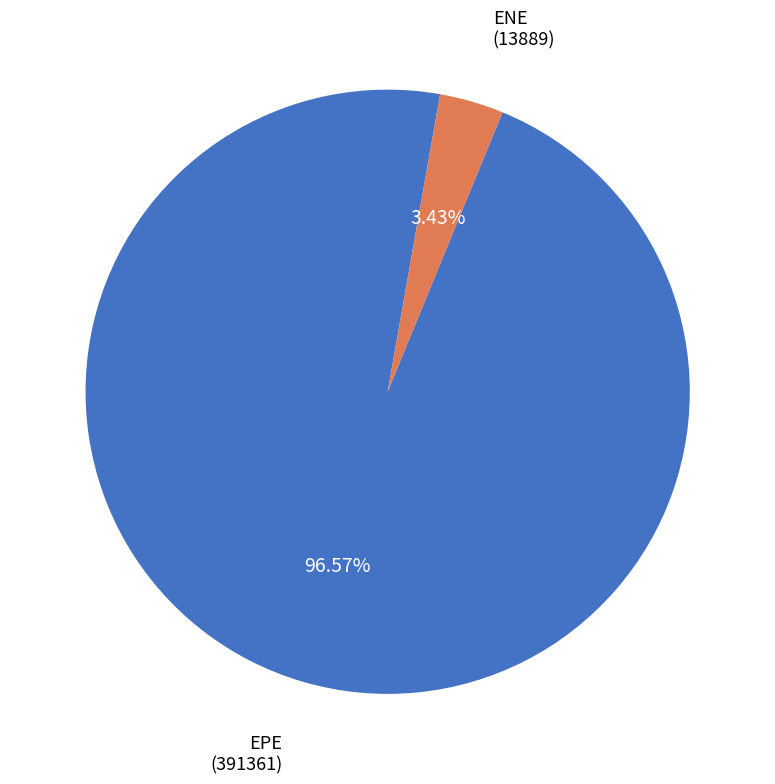

Does any single category account for the majority?

Yes